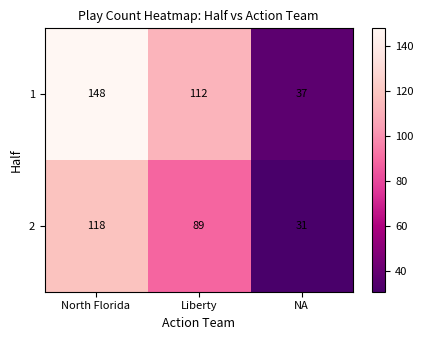

At which label does 1 first exceed 112?

North Florida